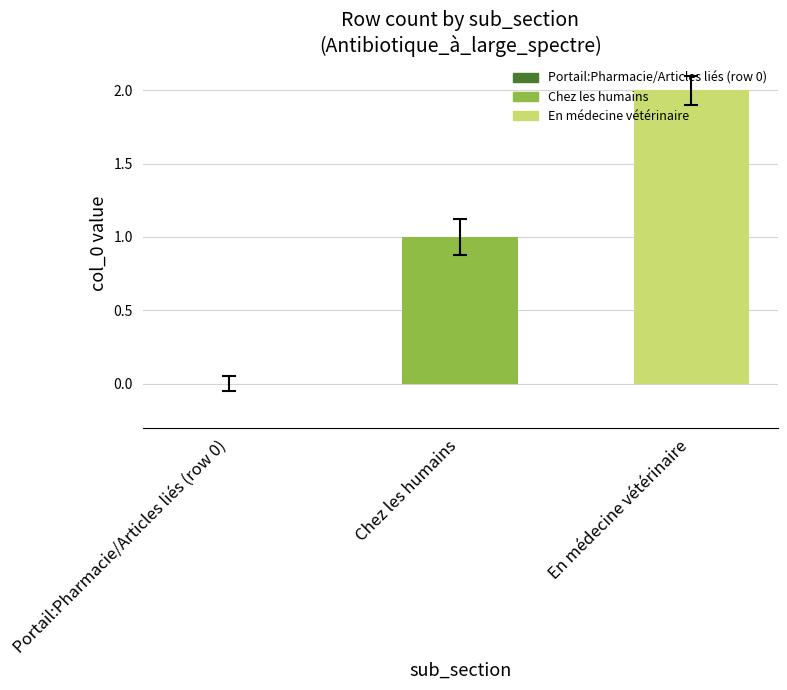

How many data points does each series have?

3